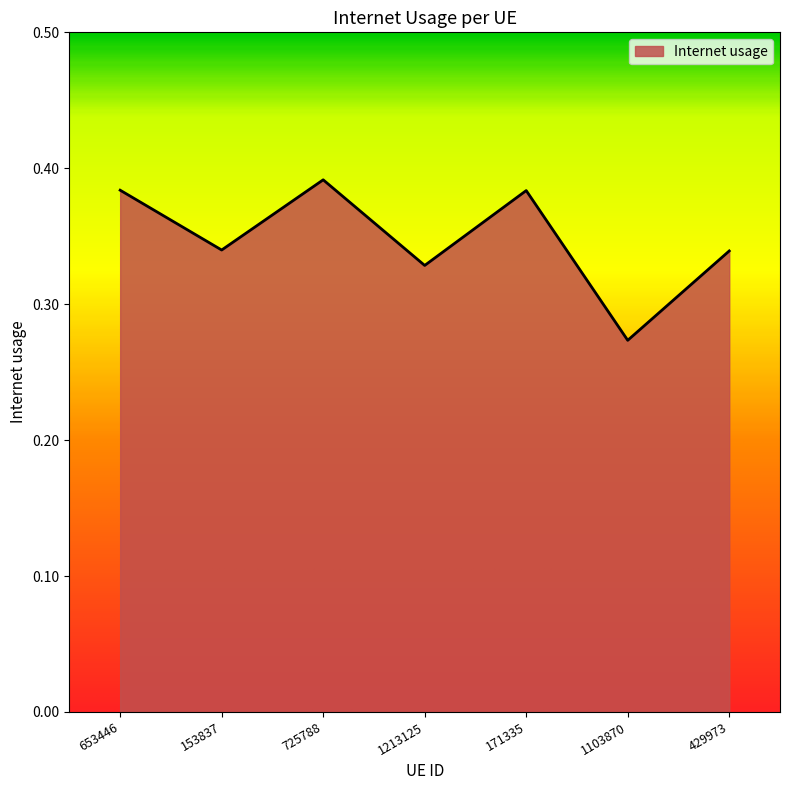

What is the difference between the maximum and minimum values?

0.1